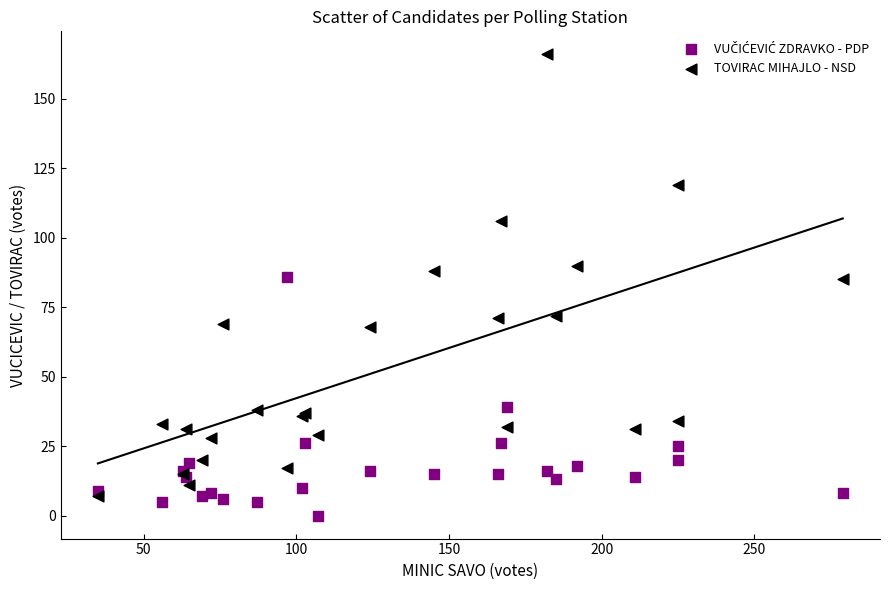

What is the X range (max minus min) for the scatter plot?

244